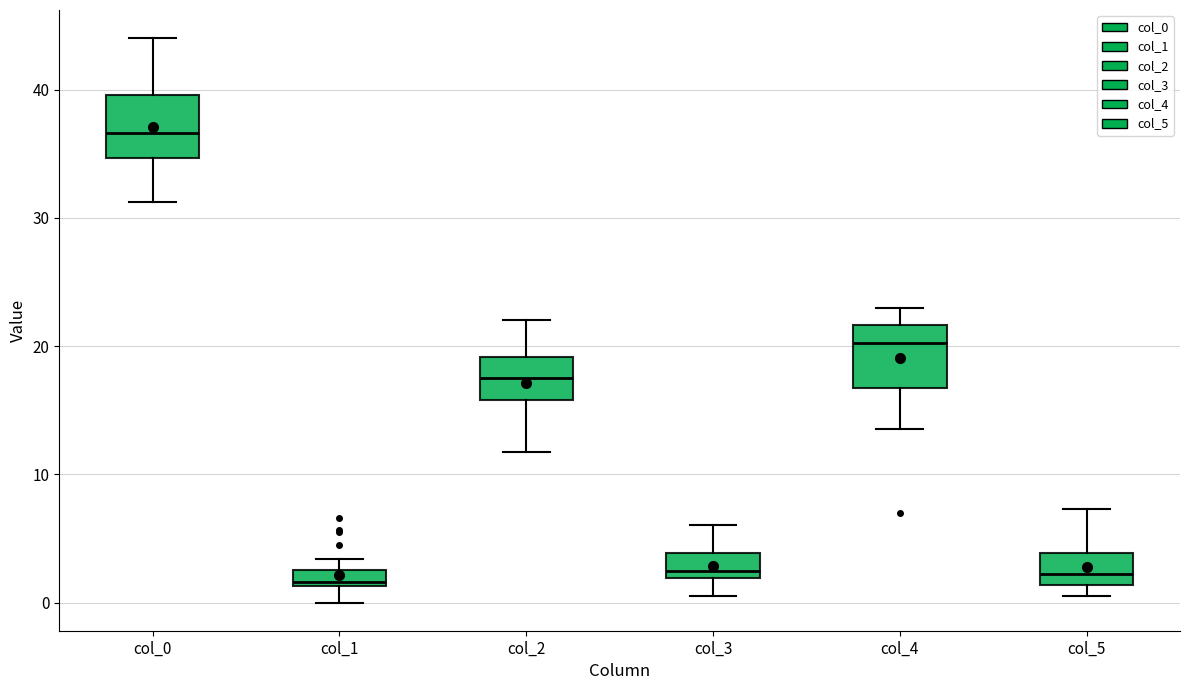

Where does the median line of the box for col_4 sit on the y-axis? The values are not printed on the chart, so give them approximately, as read against the axis.

20